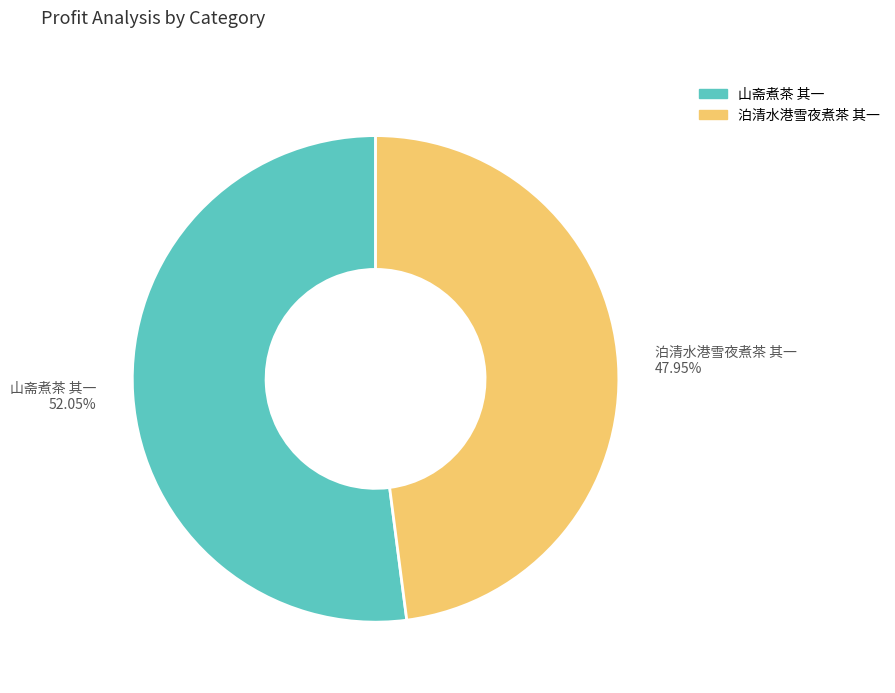

What percentage is the 山斋煮茶 其一 slice, to the nearest percent?

52%